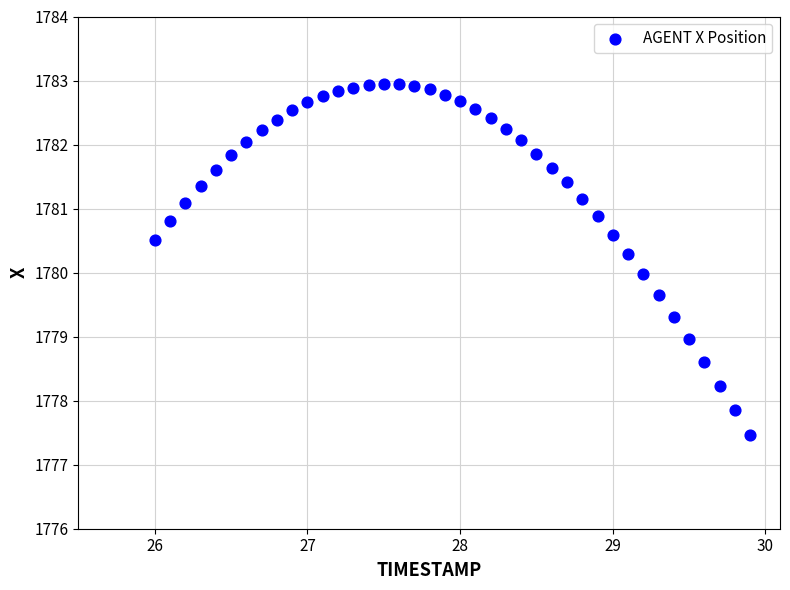

What is the range of Y values (max minus min)?

5.5